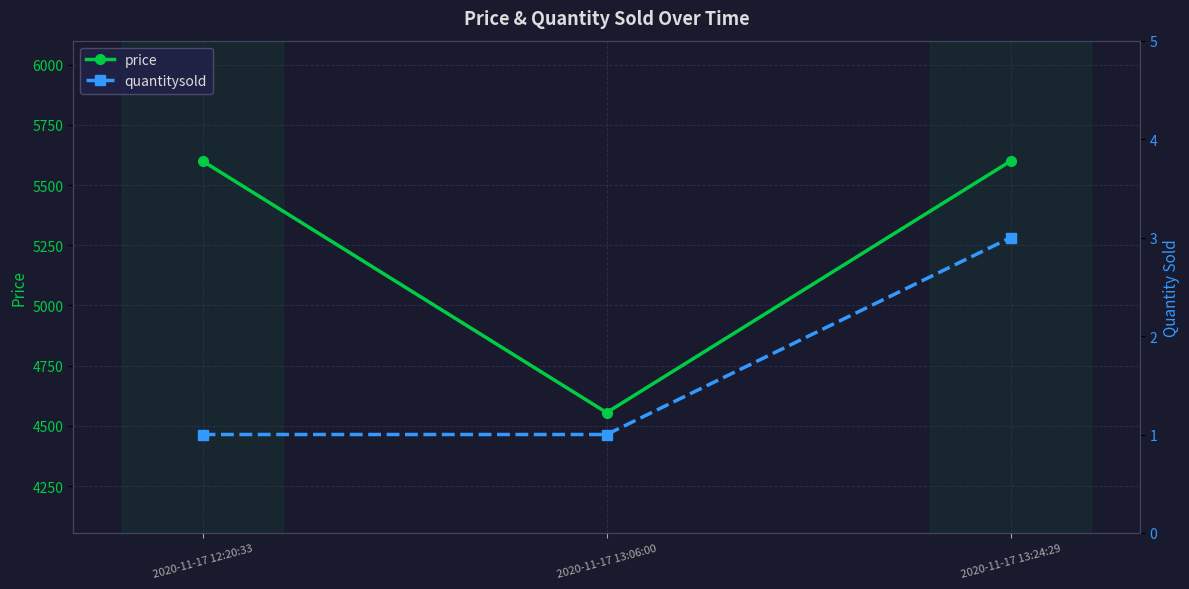

Which series changed the most between 2020-11-17 12:20:33 and 2020-11-17 13:24:29?

quantitysold